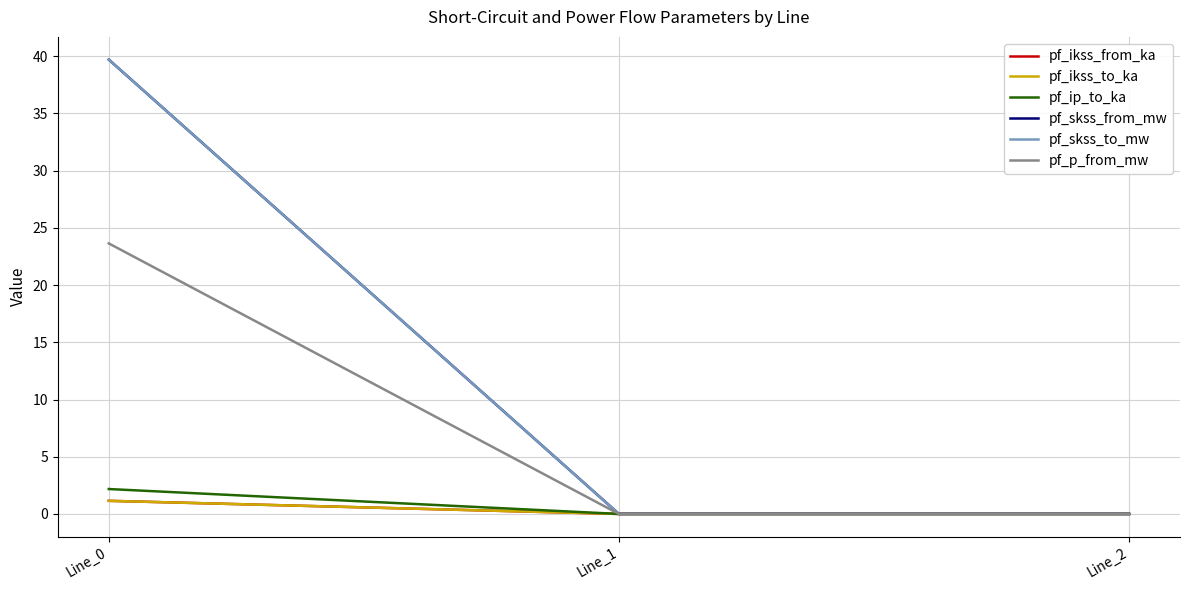

Is this an area chart (filled region under the line)?

No